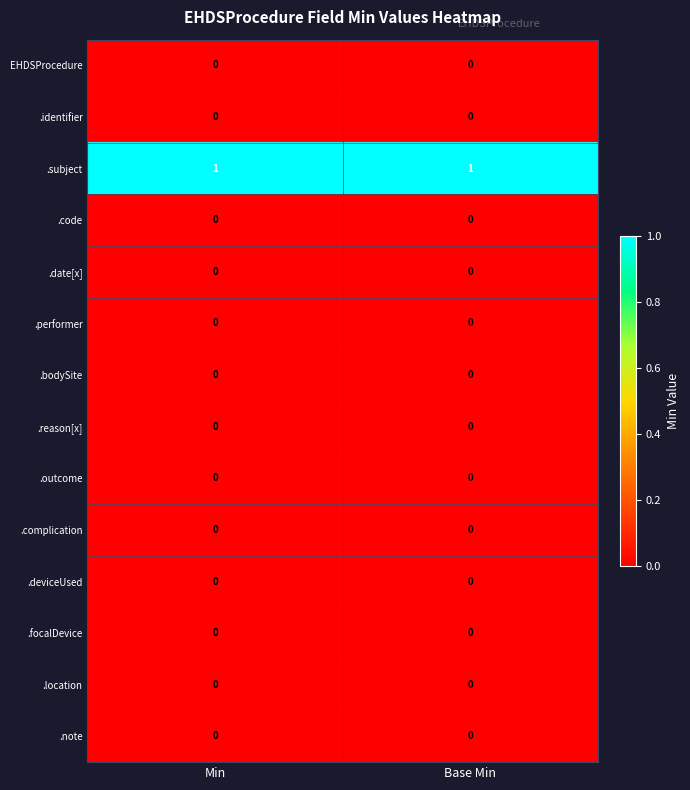

Reading left to right, list all the values displayed in this chart.

EHDSProcedure: 0	0
.identifier: 0	0
.subject: 1	1
.code: 0	0
.date[x]: 0	0
.performer: 0	0
.bodySite: 0	0
.reason[x]: 0	0
.outcome: 0	0
.complication: 0	0
.deviceUsed: 0	0
.focalDevice: 0	0
.location: 0	0
.note: 0	0